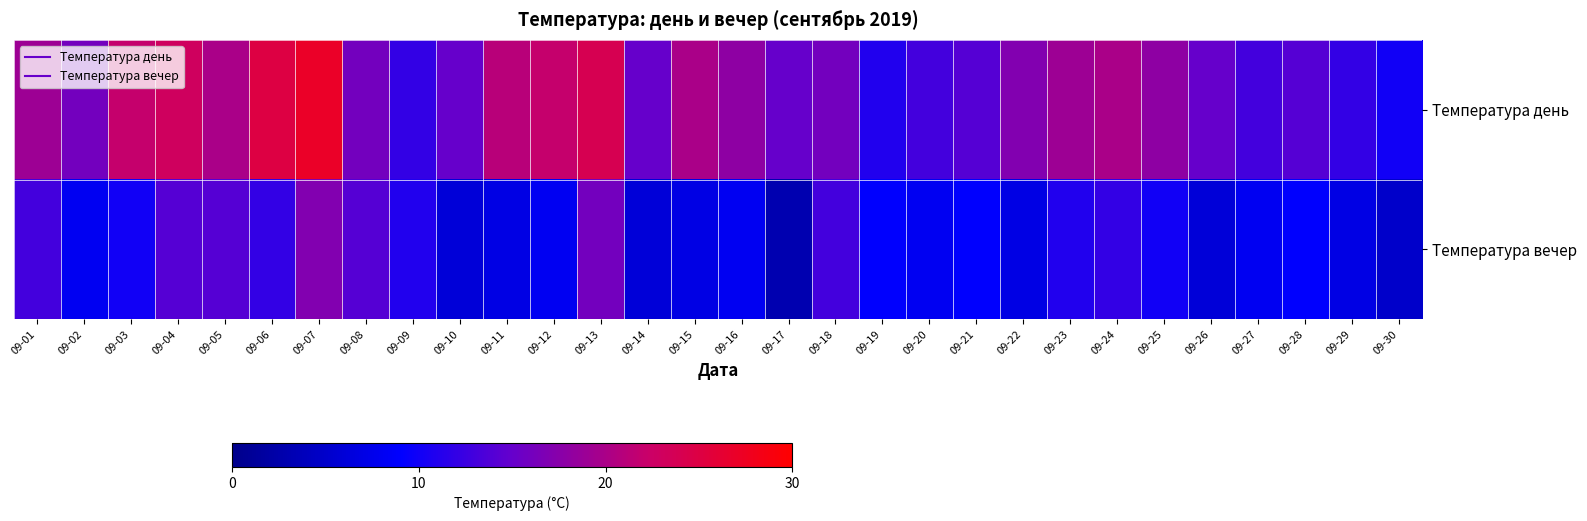

What is the total value across all series at 09-01?

32